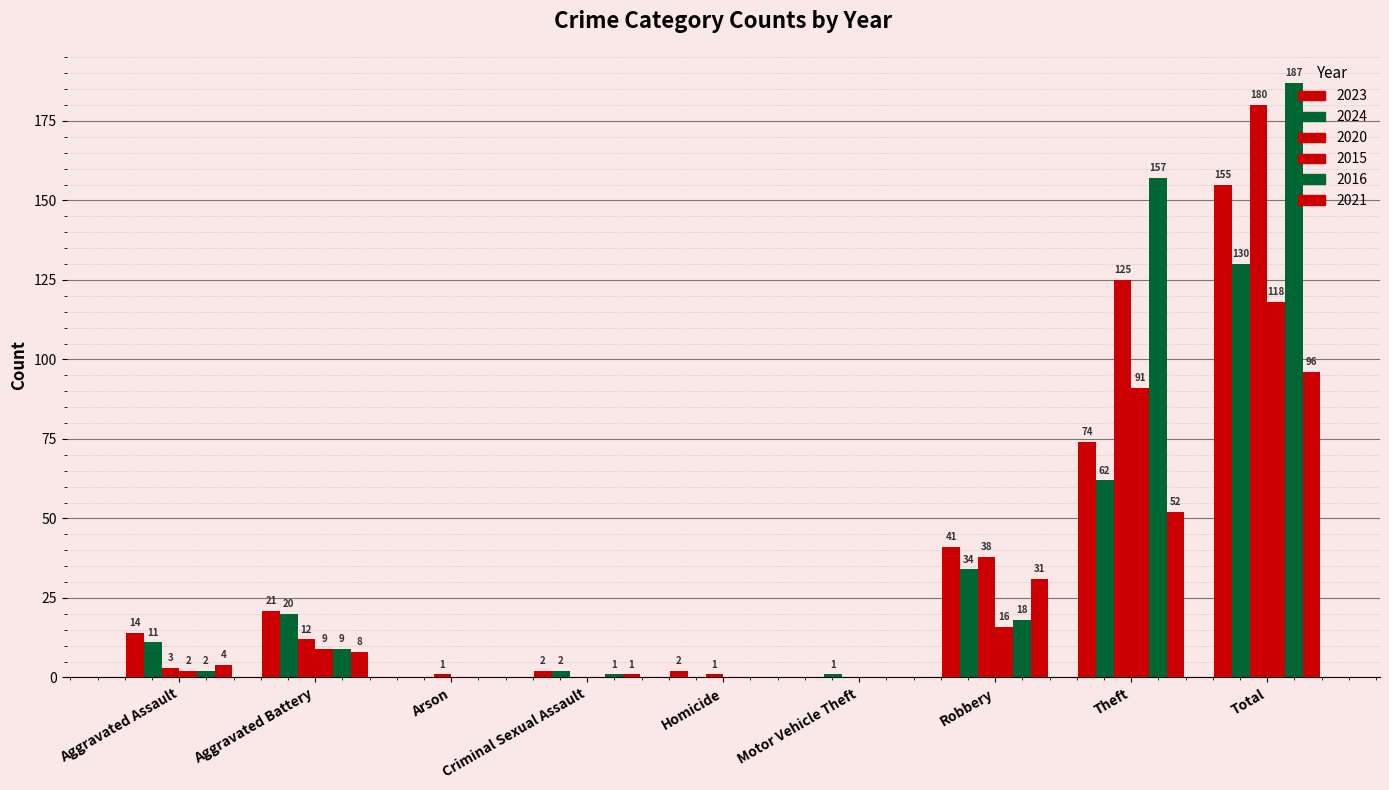

Count the number of data series in this chart.

6